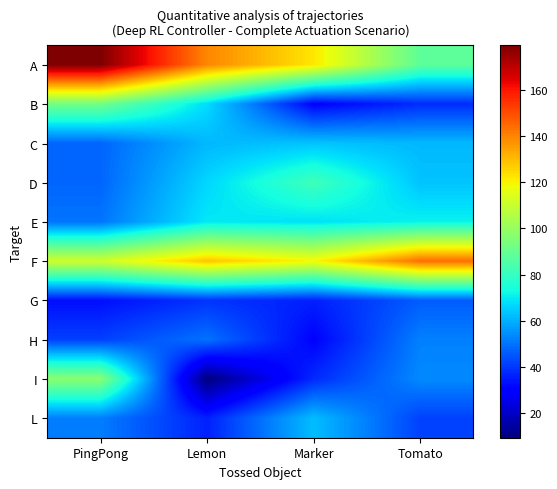

Which category has the highest value across all series?

PingPong